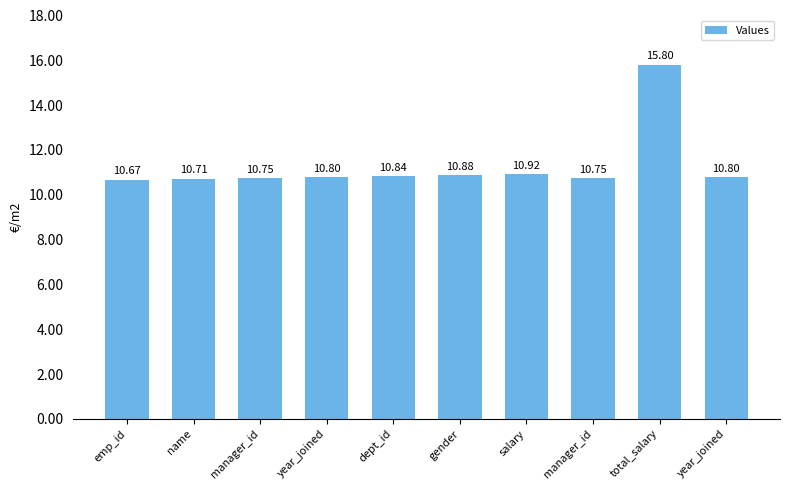

How many bars are there in total?

10